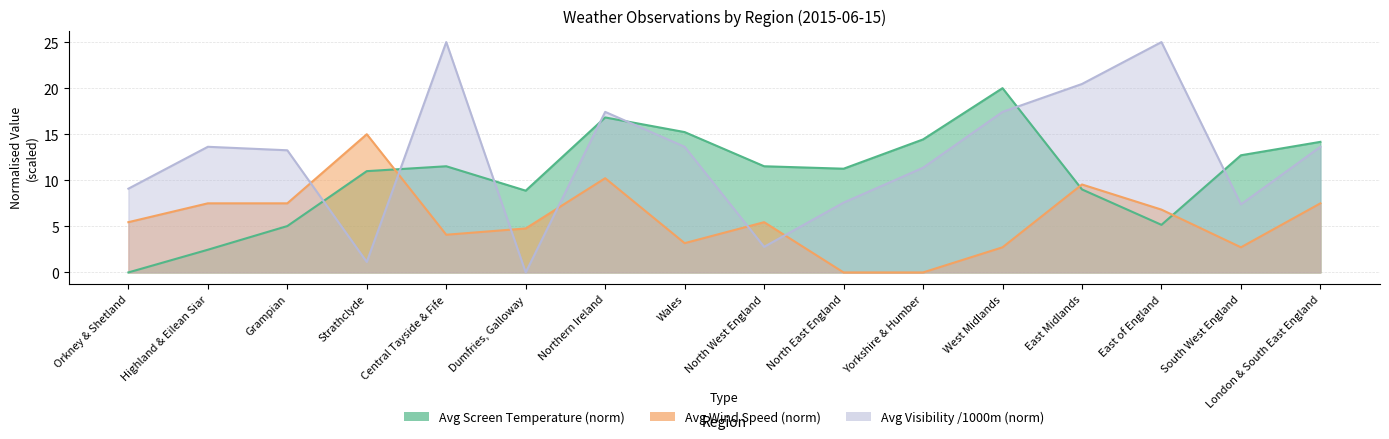

What is the difference between the maximum and minimum values in the avg_visibility series?

25.0